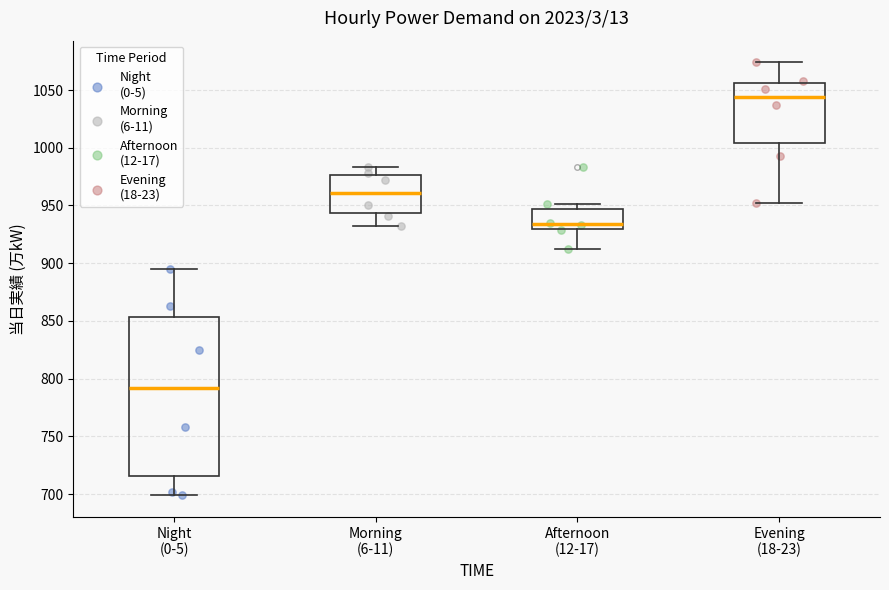

Which box has the lowest median line?

Night (0-5)